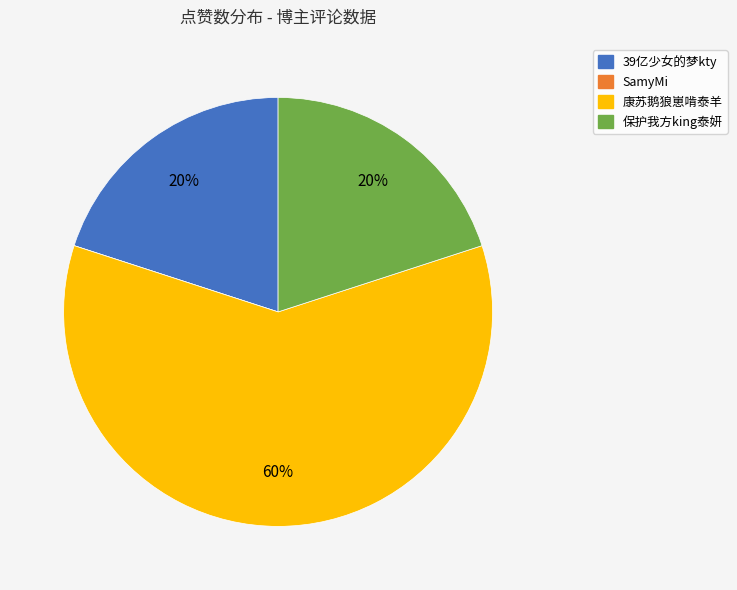

To the nearest percent, what is the average slice percentage?

25%